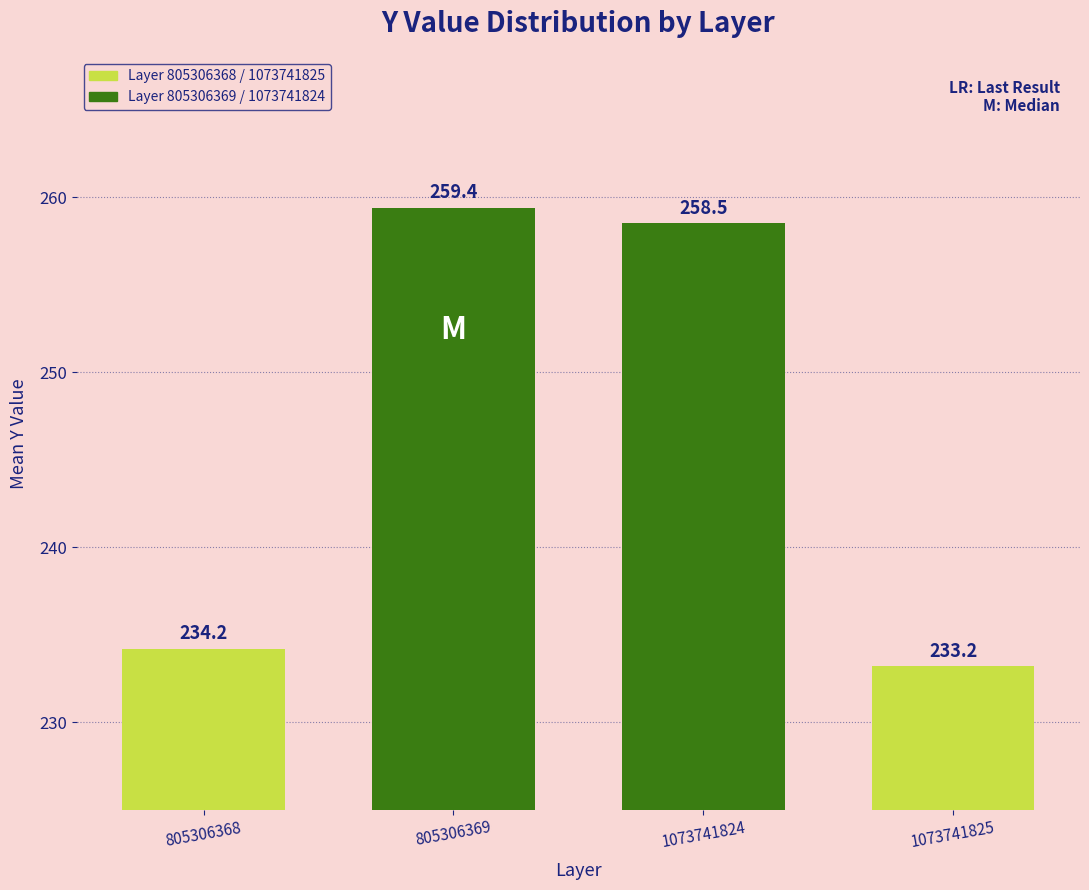

Rank the categories by value from highest to lowest.

805306369, 1073741824, 805306368, 1073741825